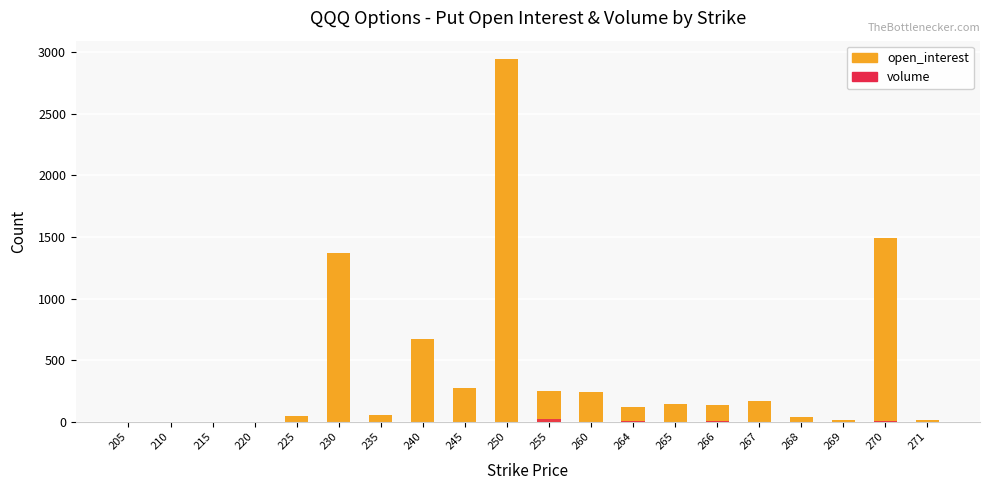

How many positive values does the open_interest series have?

16